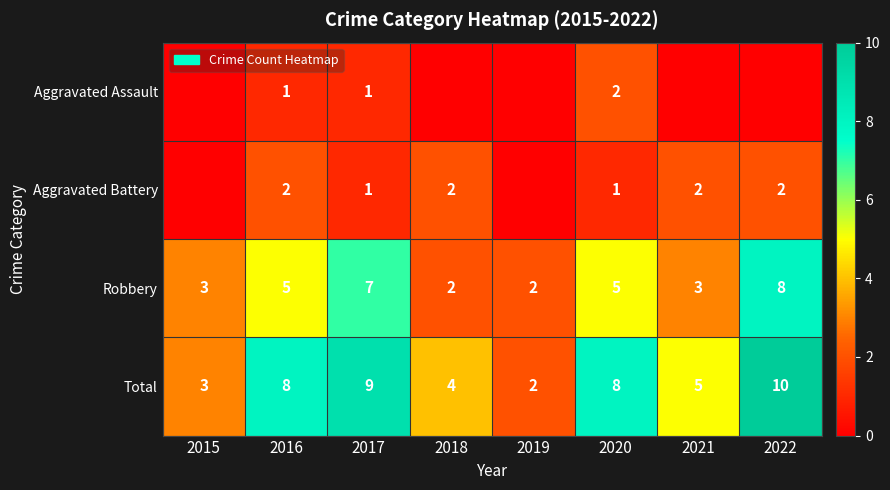

What is the difference between the maximum and minimum values in the Total series?

8